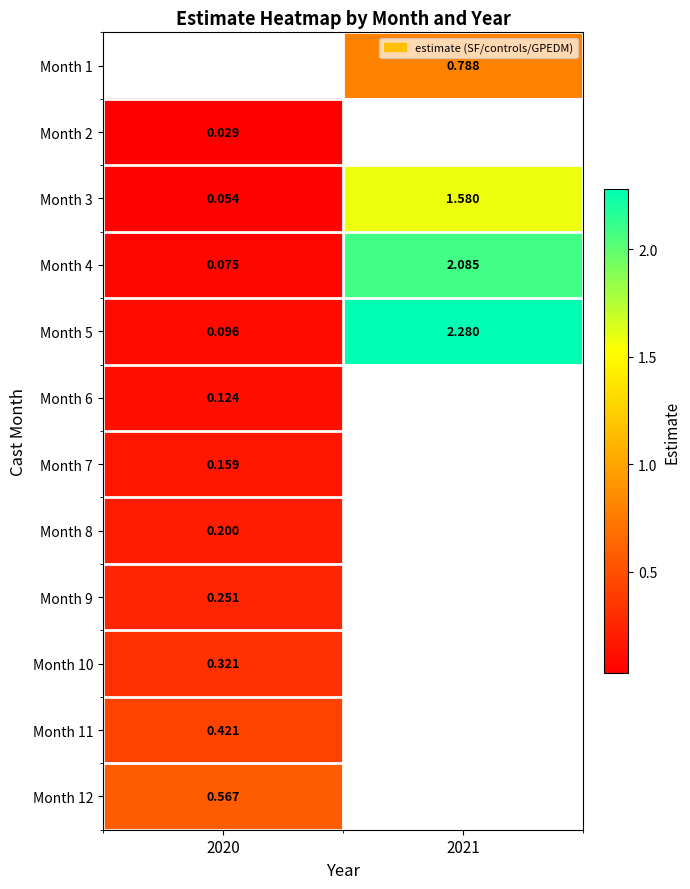

Is the value of Month 8 at 2020 greater than the value of Month 10 at 2020?

No